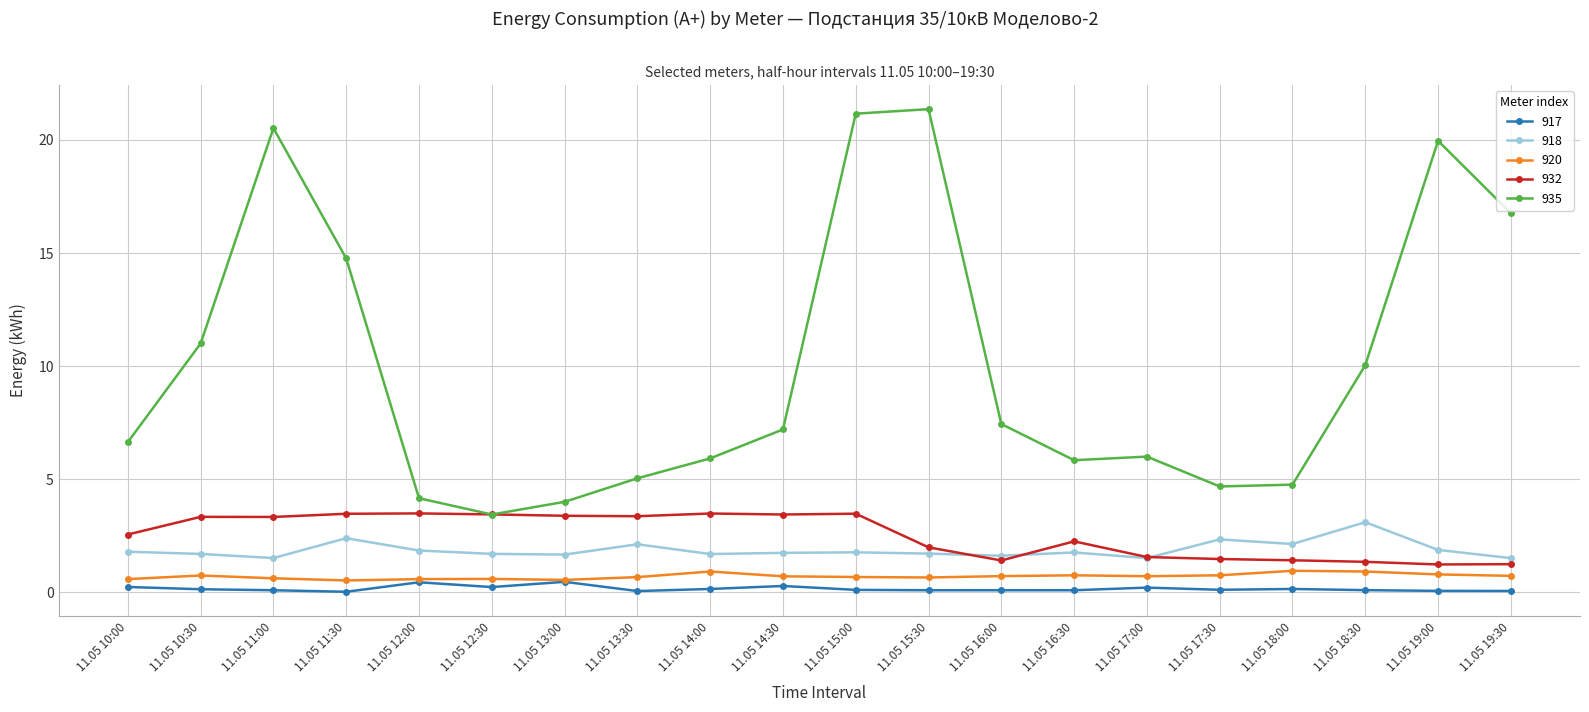

The value of 935 at 11.05 15:00 is 36.1. True or false?

False